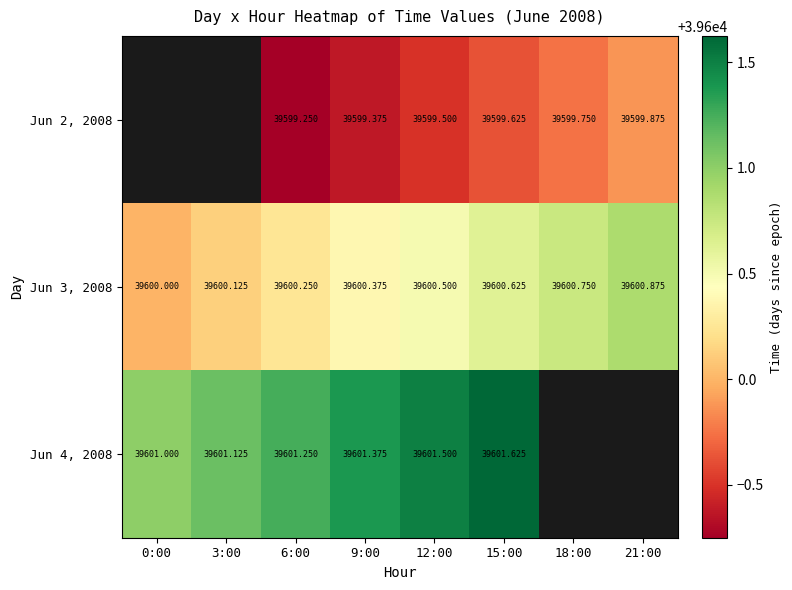

Is the value of Jun 3, 2008 at 3:00 greater than the value of Jun 2, 2008 at 15:00?

Yes